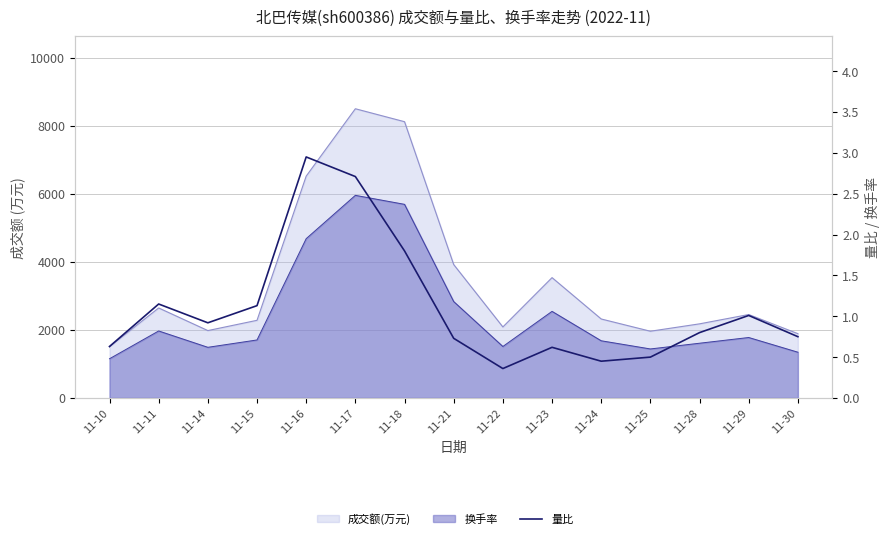

What is the minimum value shown in the chart?

0.4